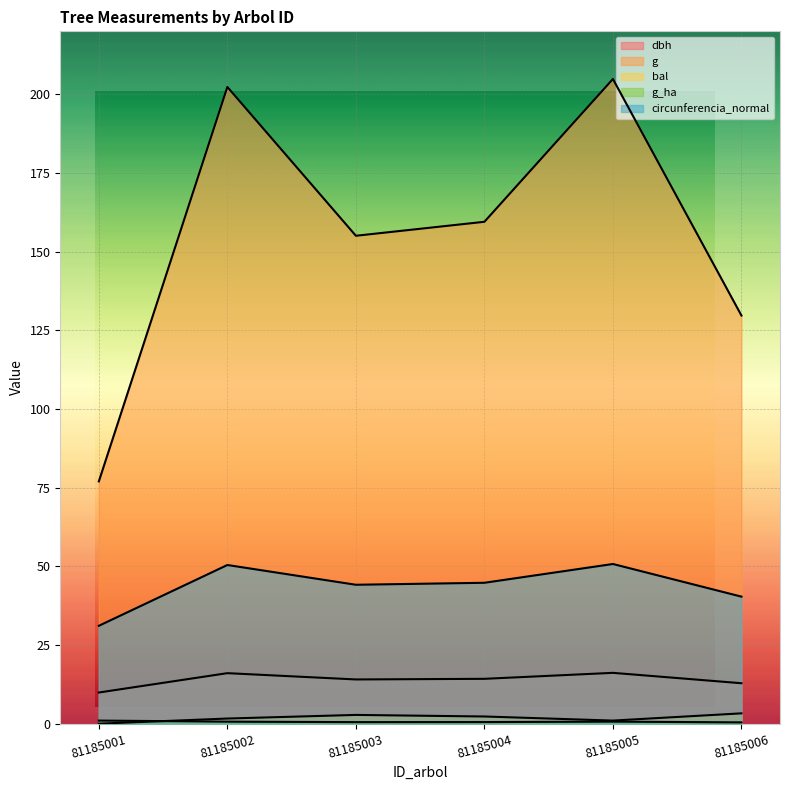

What is the lowest value of the g series?

77.0